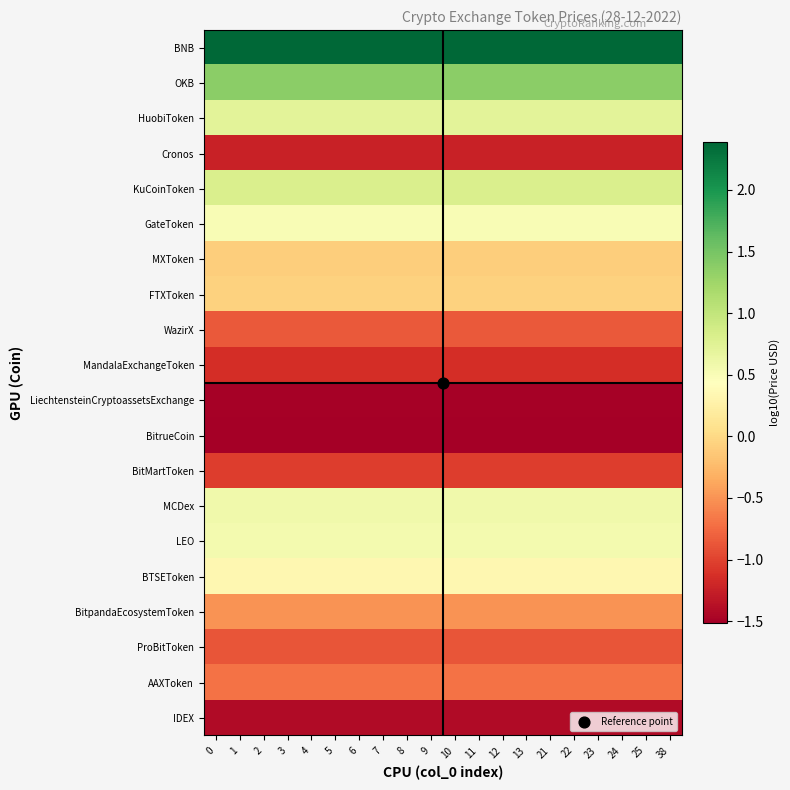

What is the smallest value displayed?

-1.5